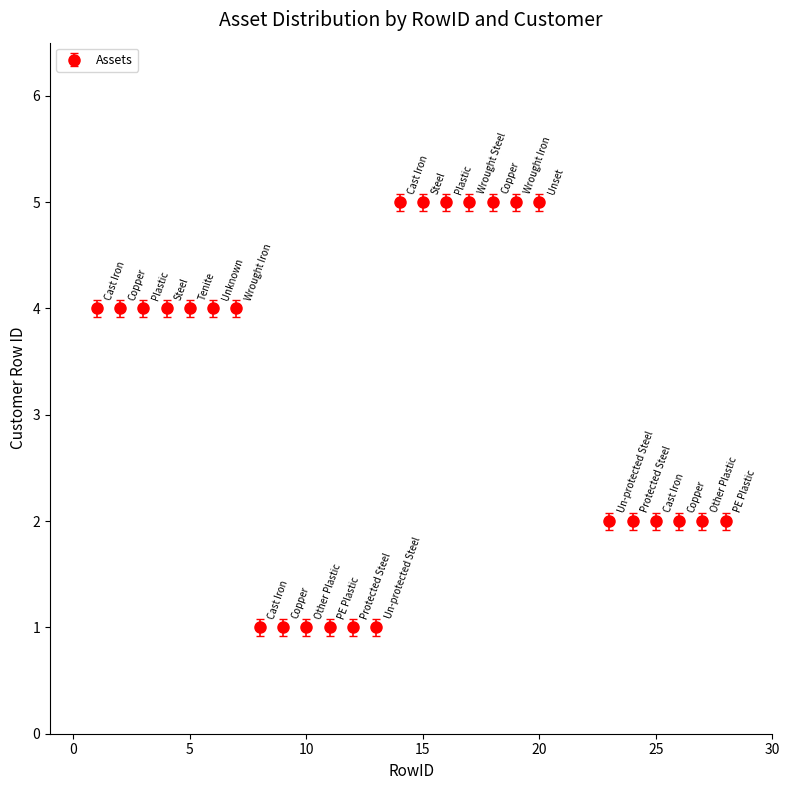

What is the difference between the maximum and second lowest values?

4